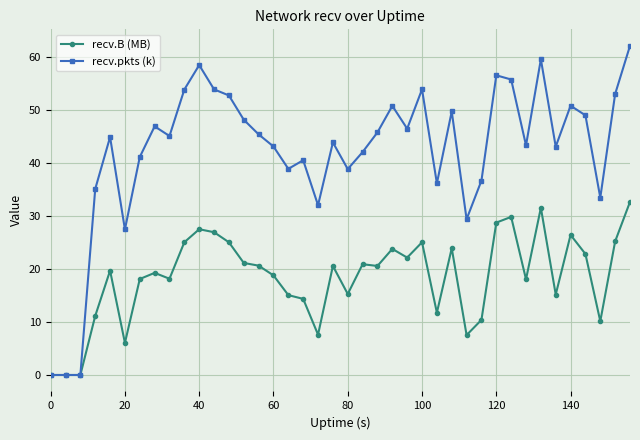

True or false: recv.pkts (k) has more than 0 points higher than both neighbors.

True